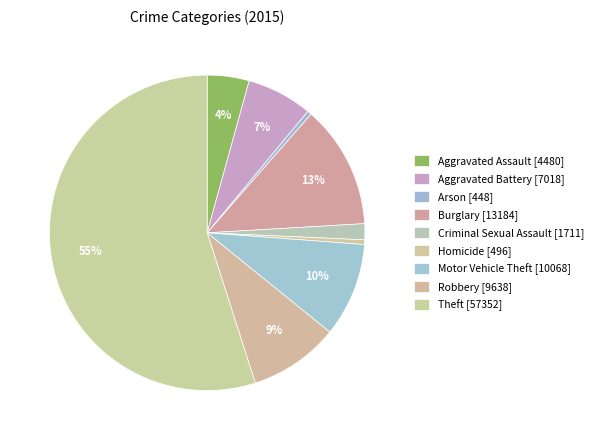

How many slices are in this pie chart?

9